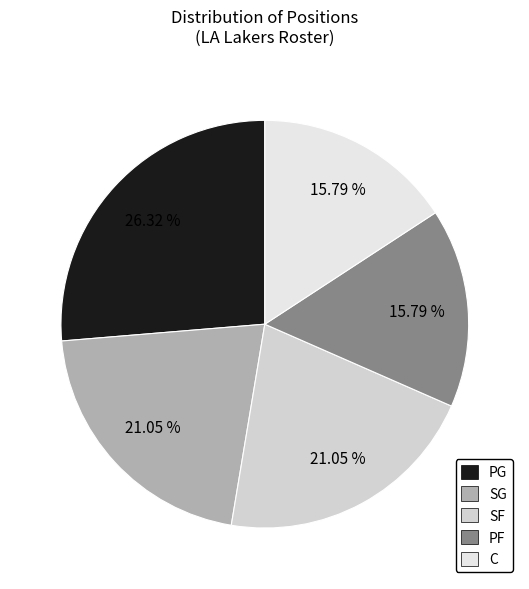

What is the smallest slice in the pie chart?

PF